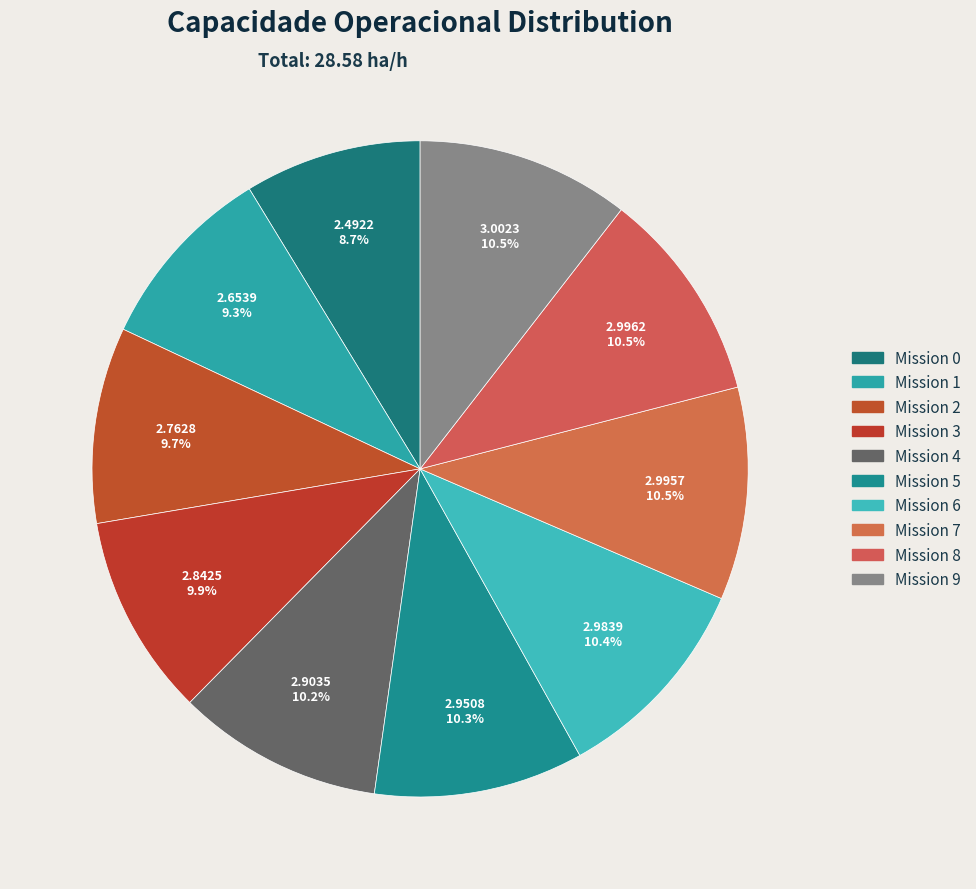

Count the number of slices in the pie.

10